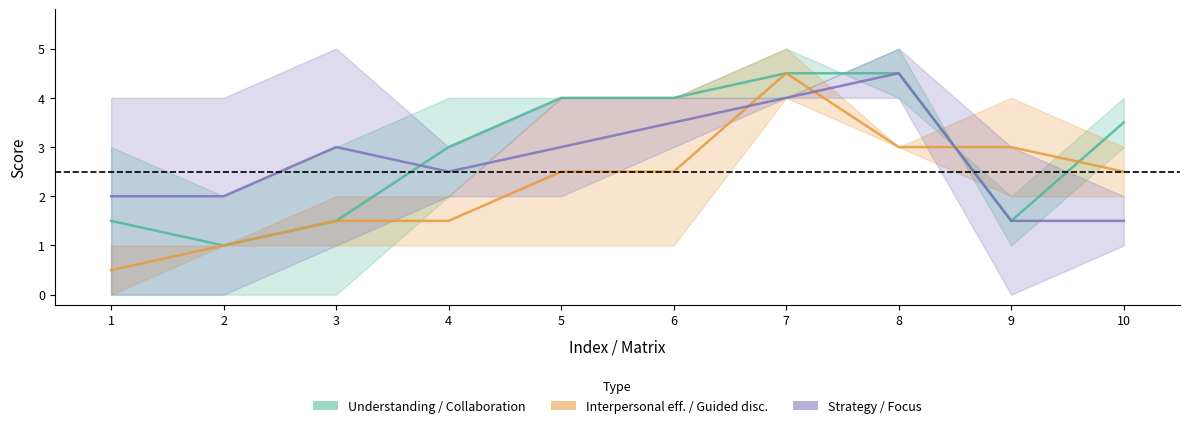

True or false: Collaboration has a value of -2 at 2.

False